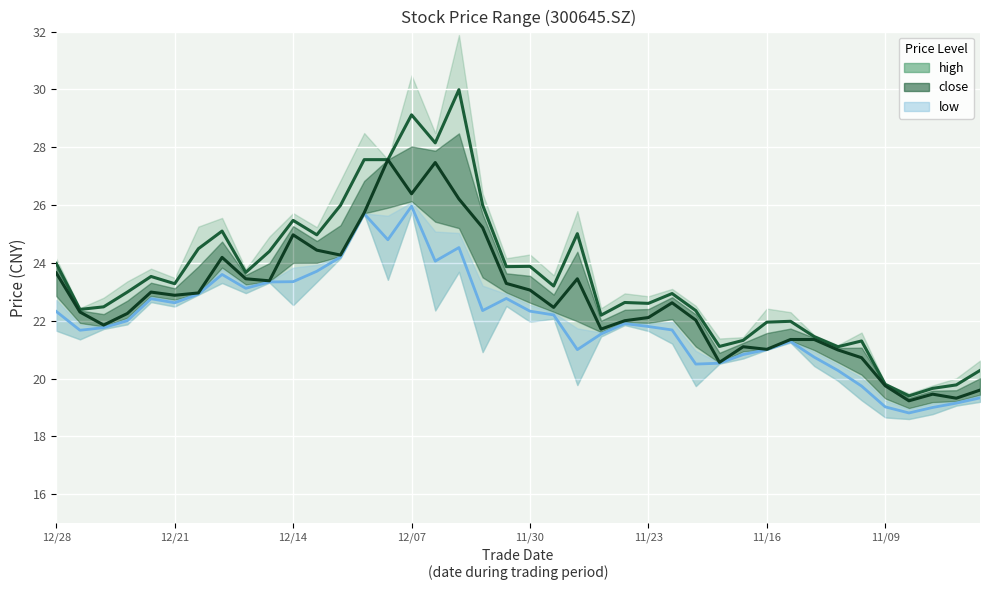

True or false: close_line and low_line intersect in this chart.

False